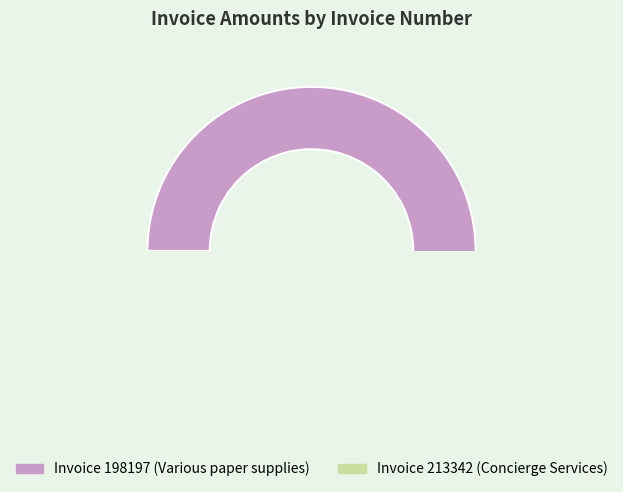

To the nearest percent, what is the average slice percentage?

50%